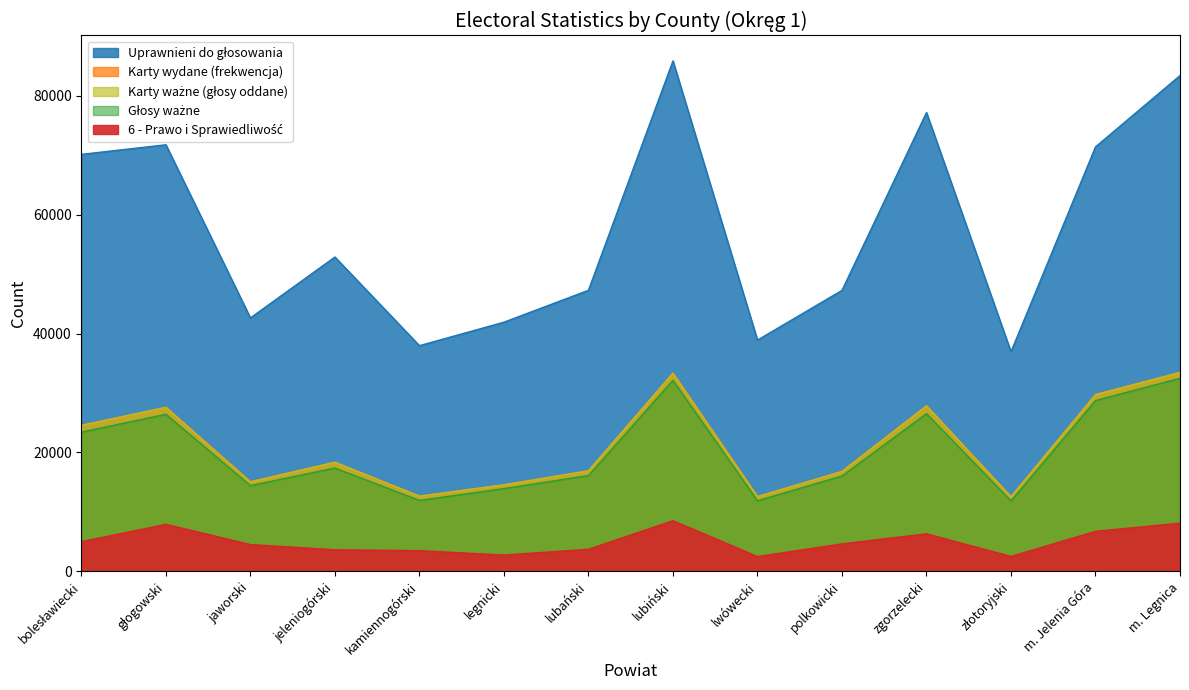

What is the difference between the maximum and minimum values in the 6 - Prawo i Sprawiedliwość series?

6031